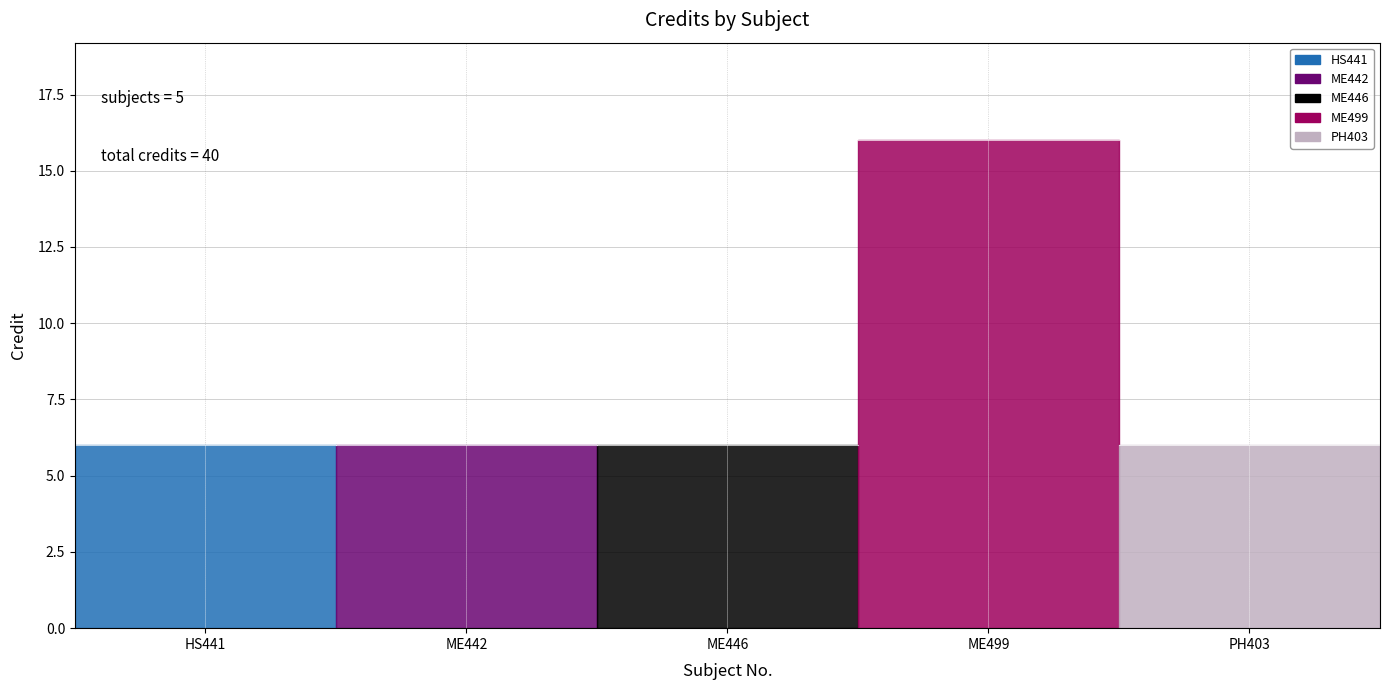

What value does the data have at HS441, to the nearest 5?

5